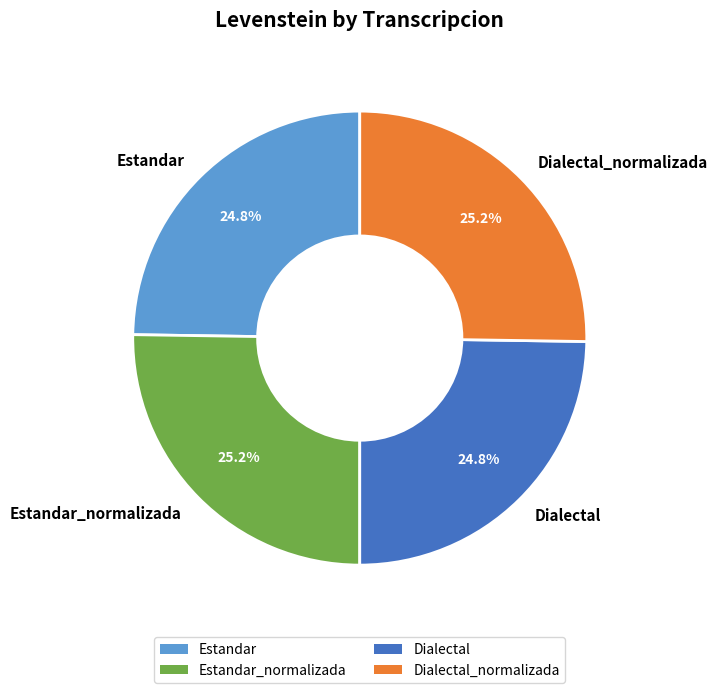

Count the number of slices in the pie.

4